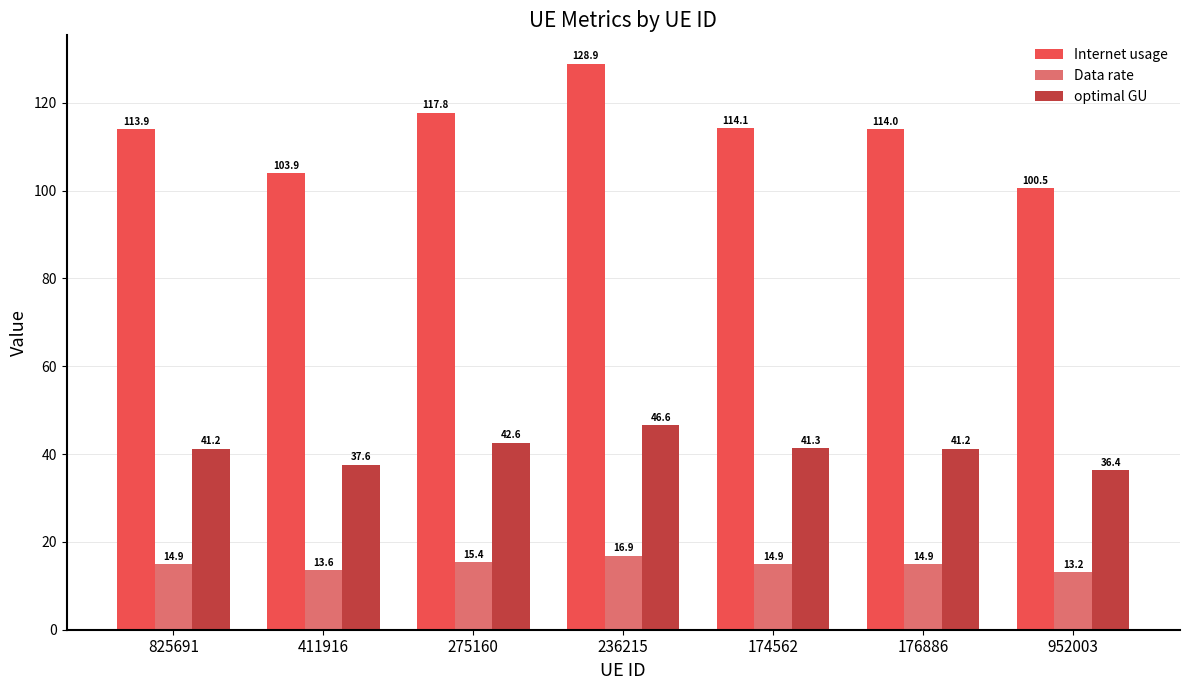

Does the chart contain stacked bars?

No